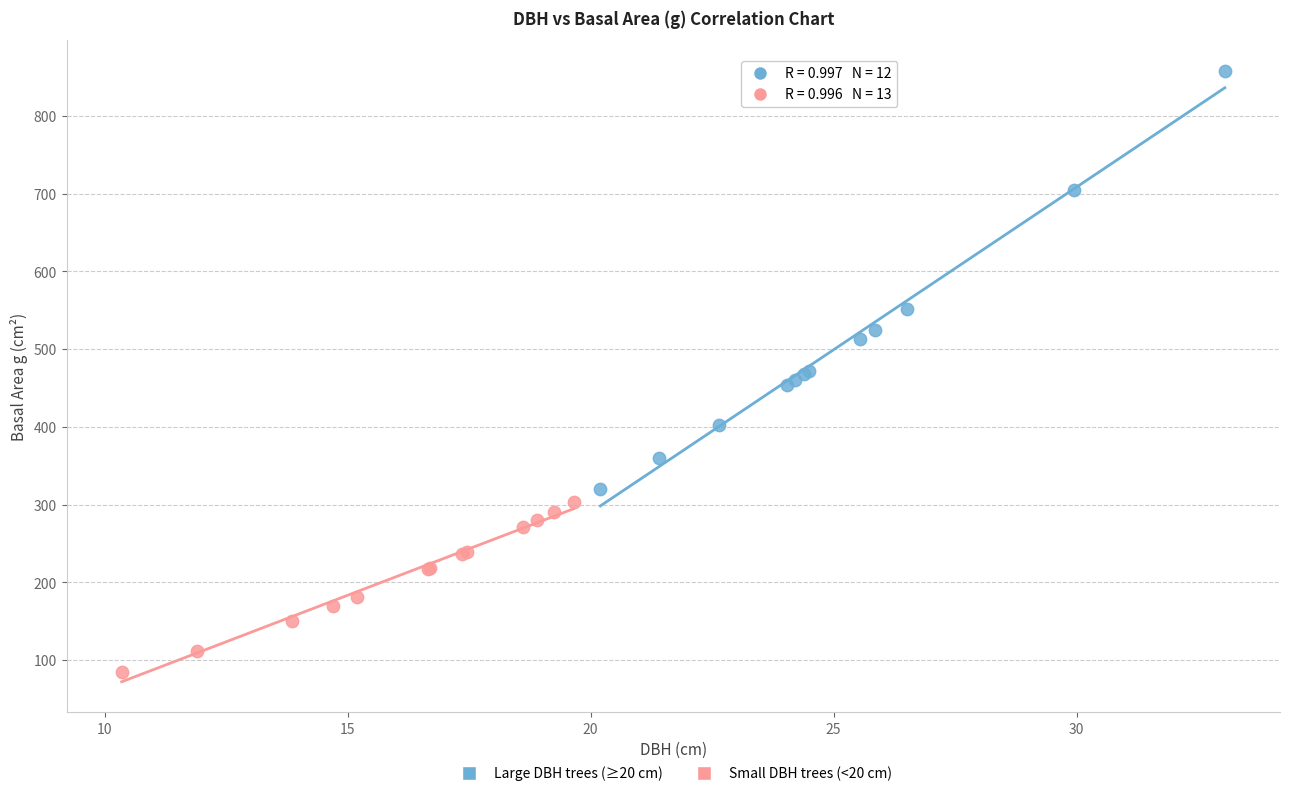

Which series contains the lowest Y value?

Small DBH trees (<20 cm)